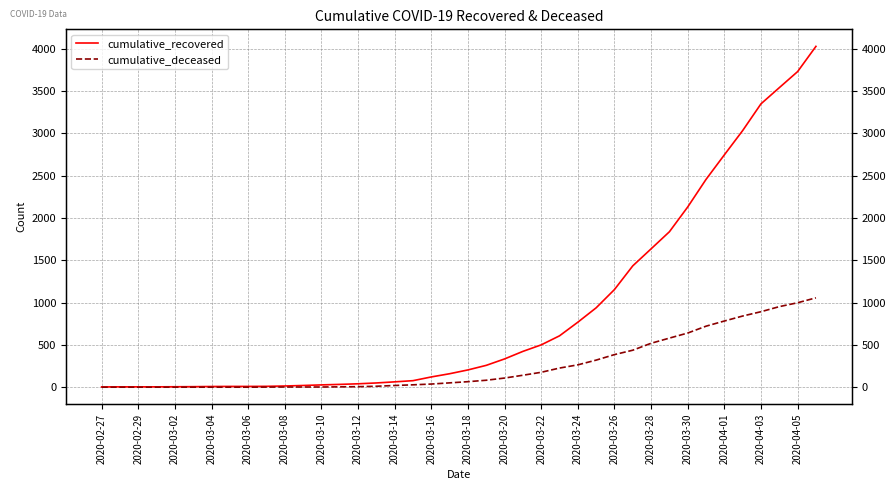

True or false: cumulative_deceased and cumulative_recovered cross at least once.

False